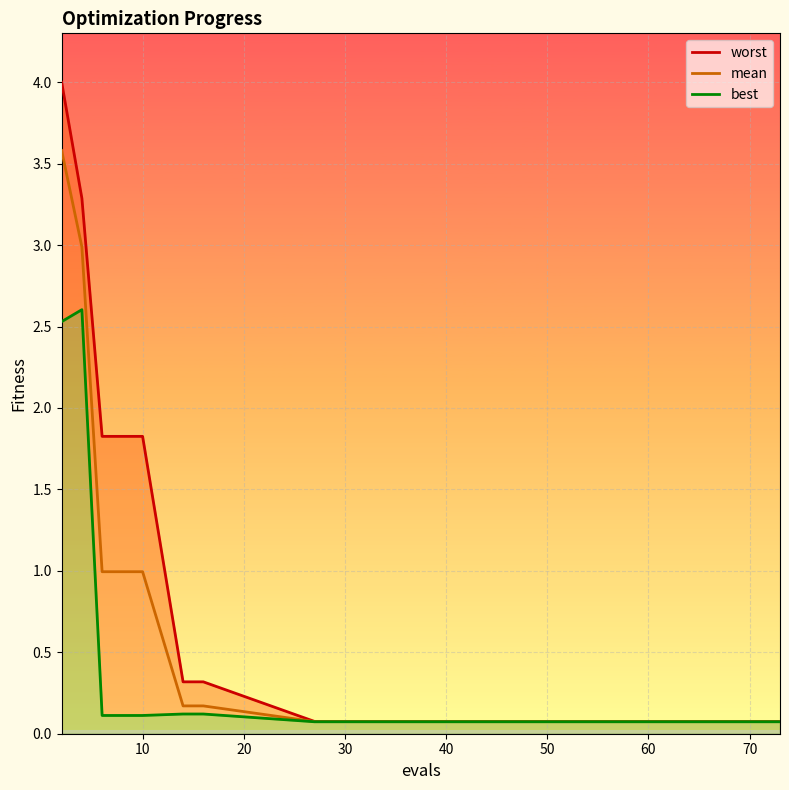

List the series in order of their peak value, highest first.

worst, mean, best